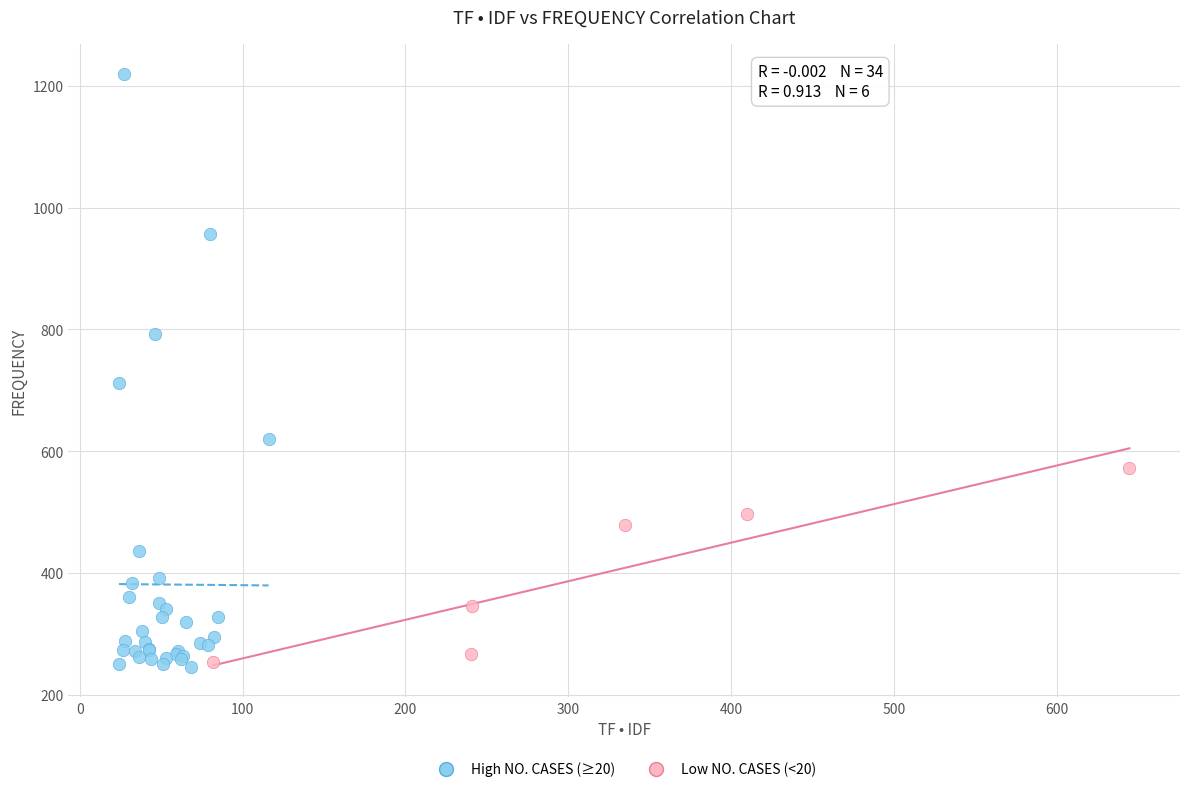

Which series reaches the maximum Y coordinate?

High NO. CASES (≥20)